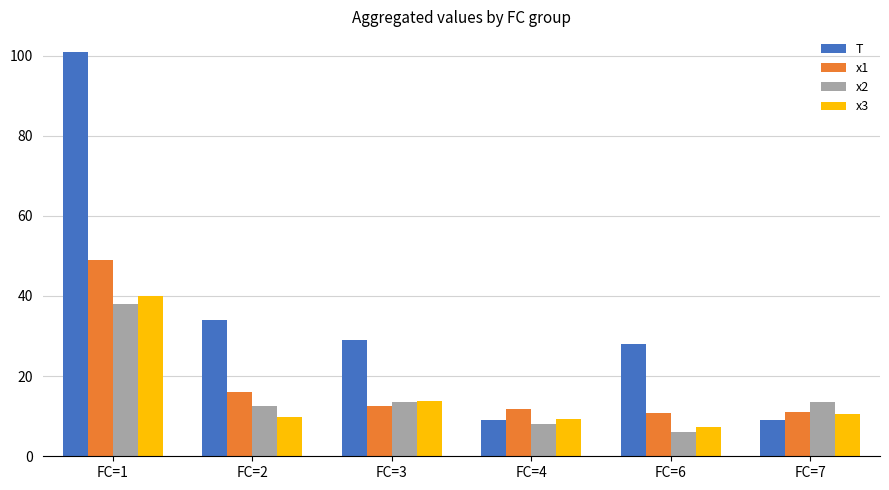

Count the number of categories in the chart.

6